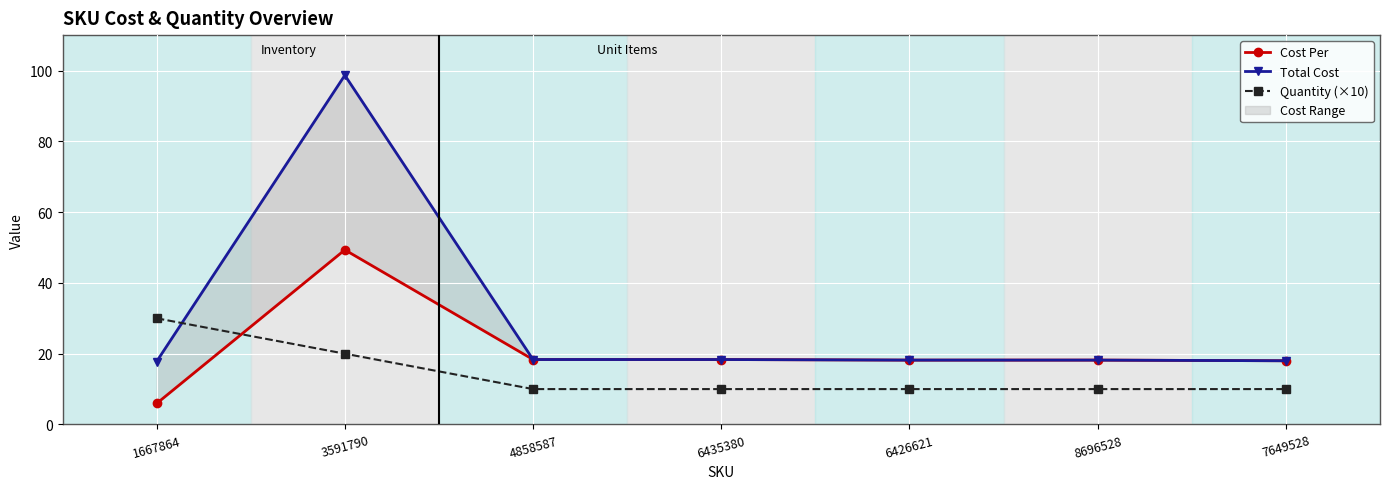

What is the value of the Quantity (×10) point at the 4th from the left?

10